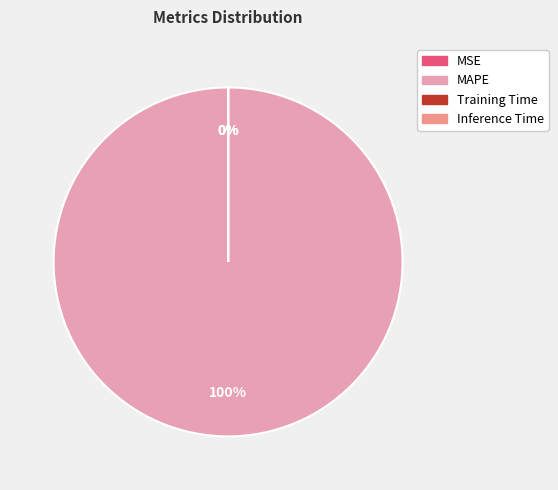

Count the number of slices in the pie.

4